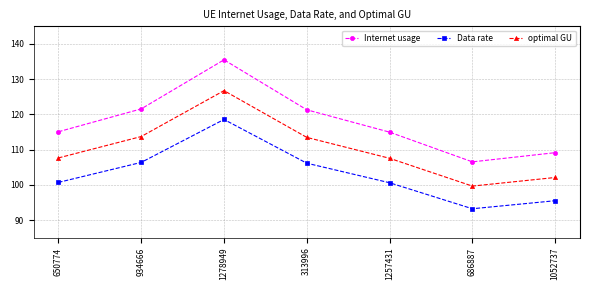

True or false: Data rate has a value of 168.5 at 650774.

False